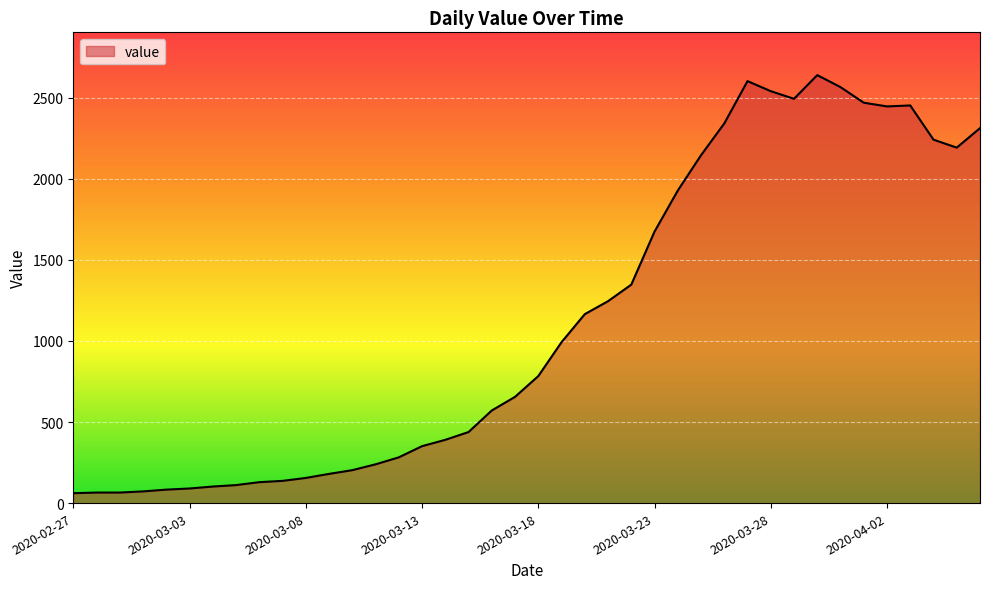

What is the smallest value displayed?

61